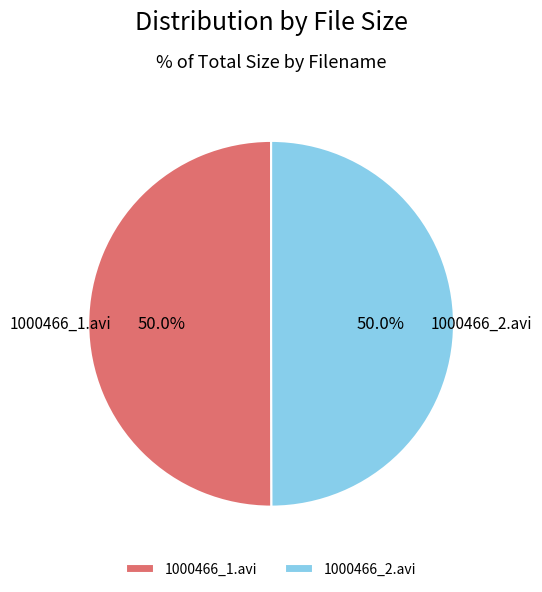

The 1000466_1.avi slice represents 50% of the pie. True or false?

True